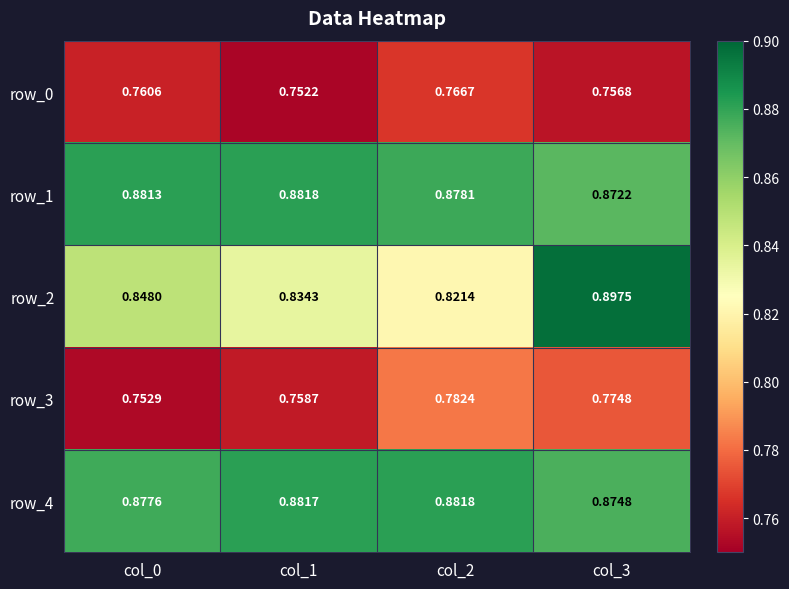

What is the sum of all row_2 values?

3.4